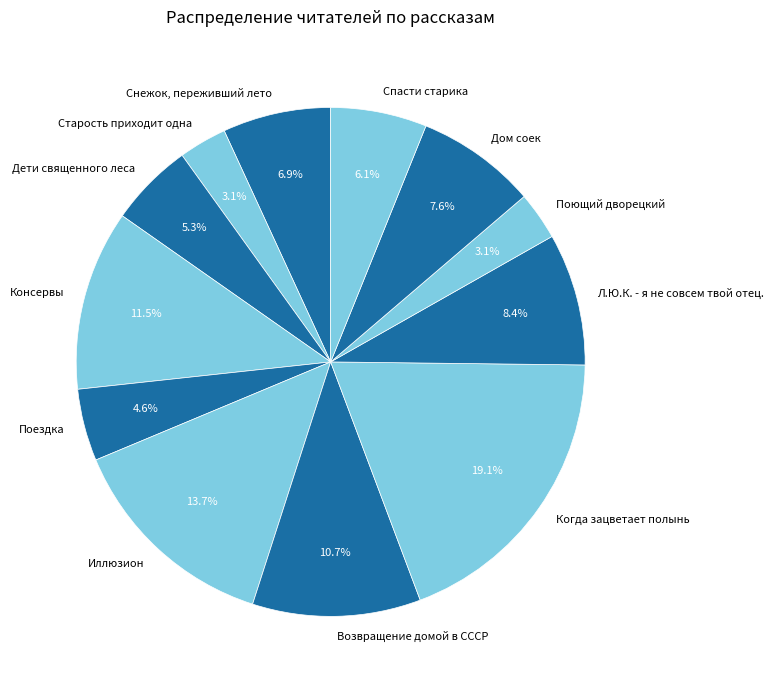

Is Дети священного леса the majority of the pie?

No